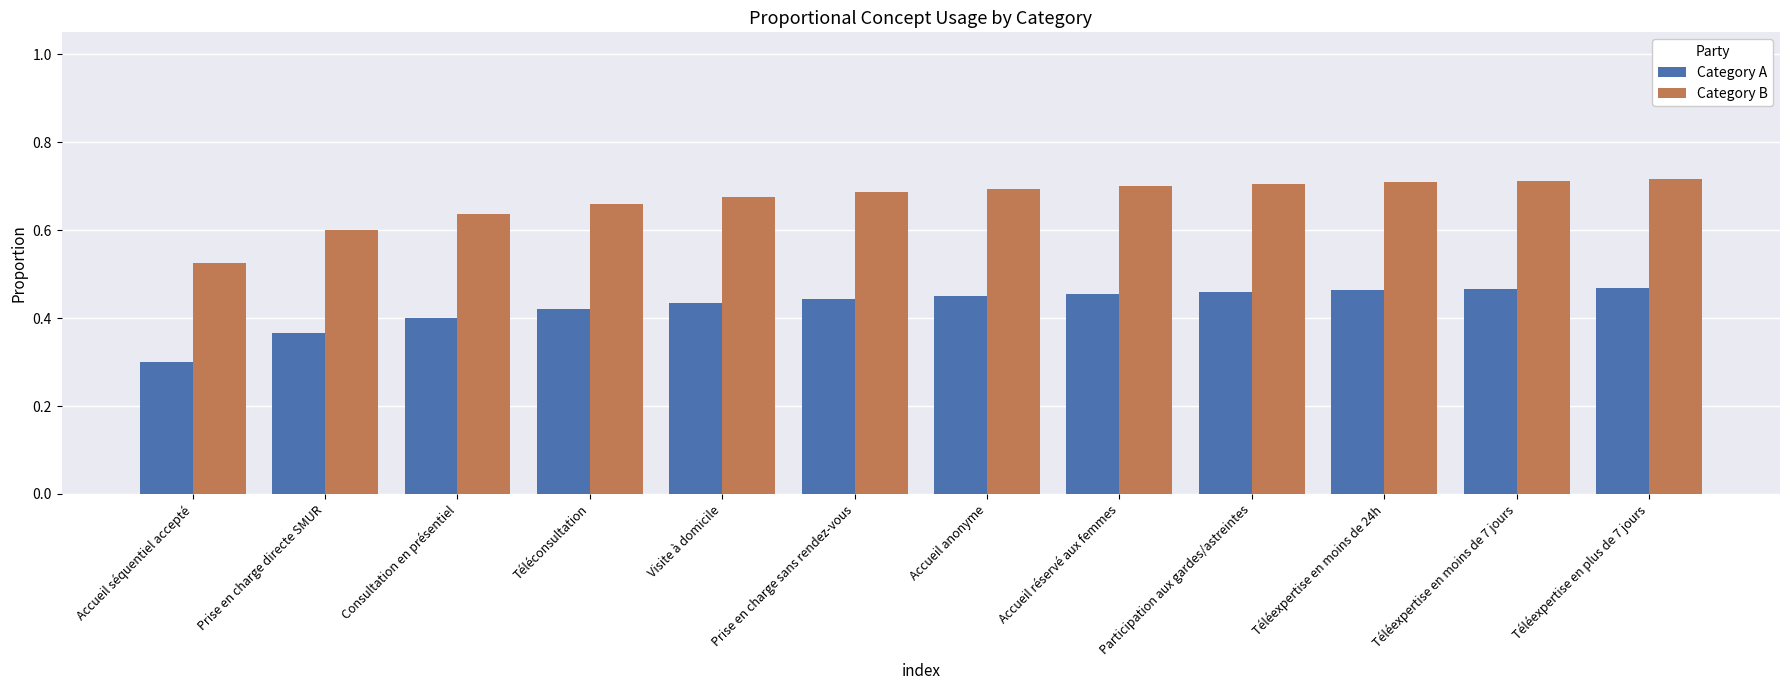

Which series has the largest range (max minus min)?

Category B